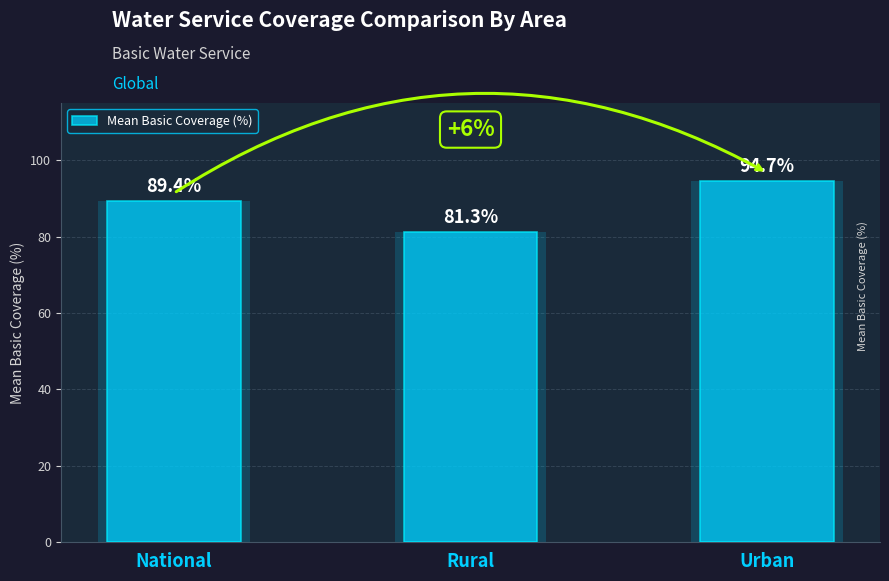

What is the sum of the values at Rural and Urban?

176.0